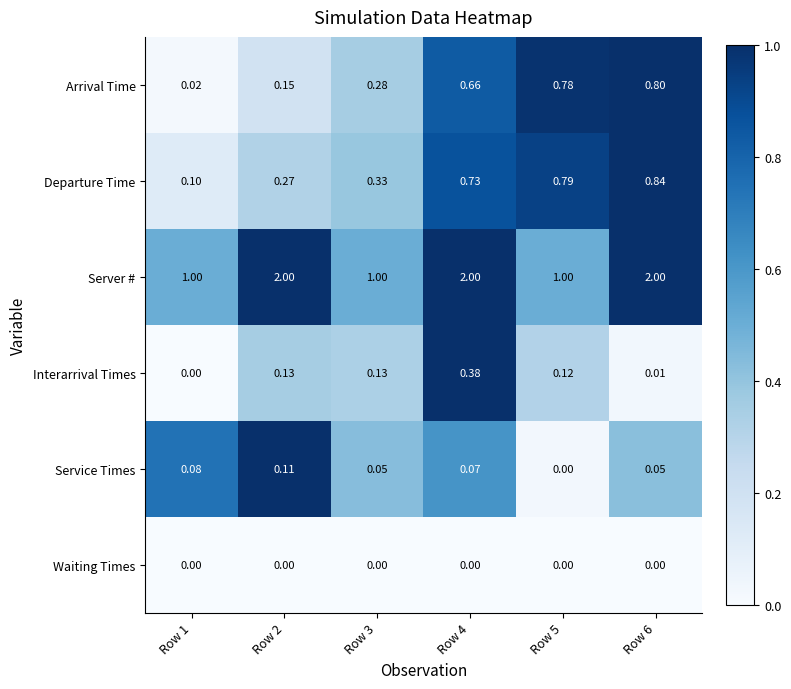

Which series has the largest total across all categories?

Server #